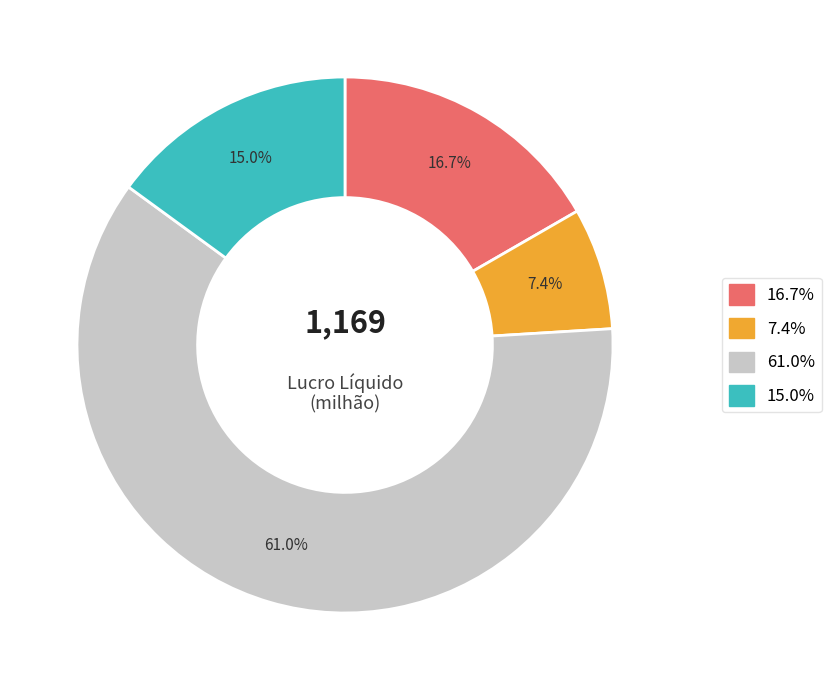

Is there any slice that represents more than half of the pie?

Yes